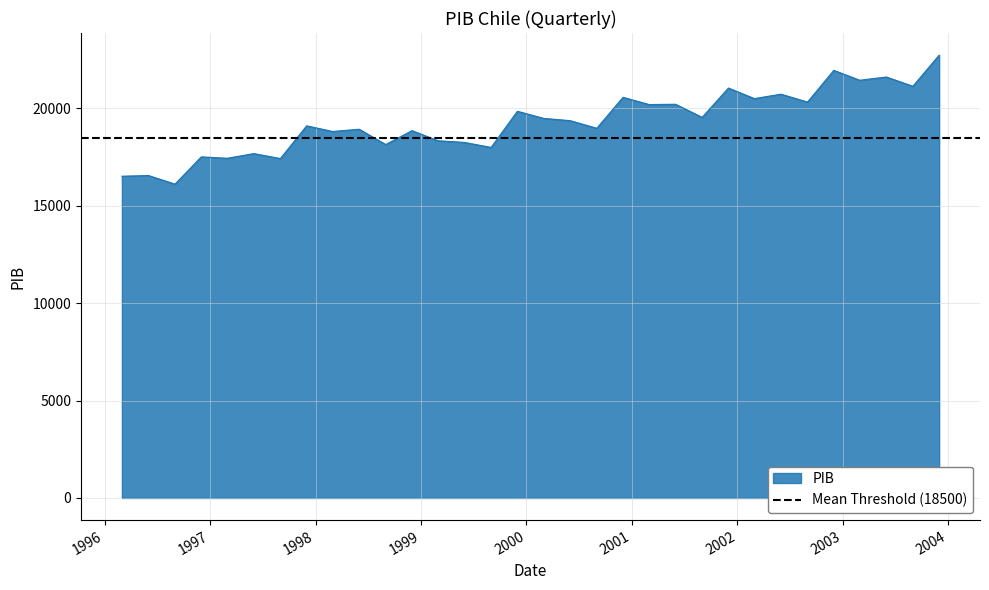

Does the chart have visible grid lines?

Yes